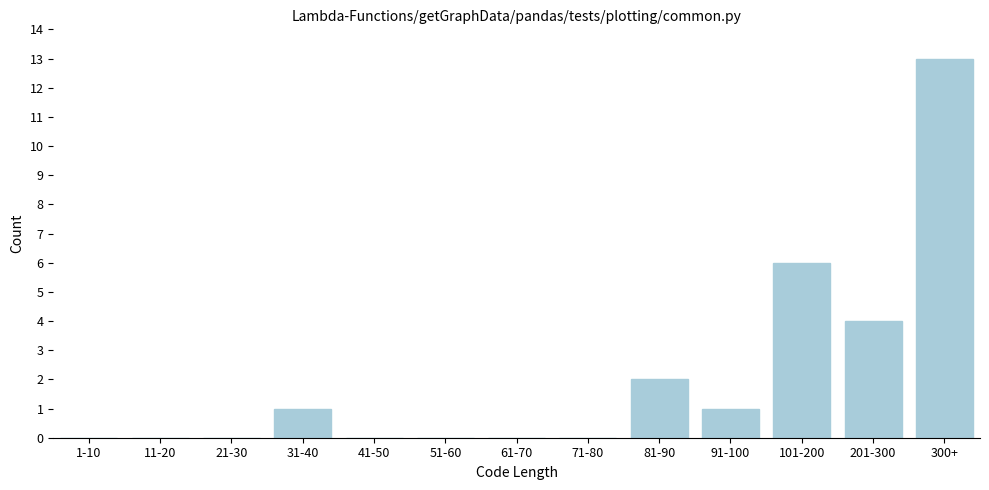

Reading left to right, extract all data points from this chart.

1-10=0	11-20=0	21-30=0	31-40=1	41-50=0	51-60=0	61-70=0	71-80=0	81-90=2	91-100=1	101-200=6	201-300=4	300+=13